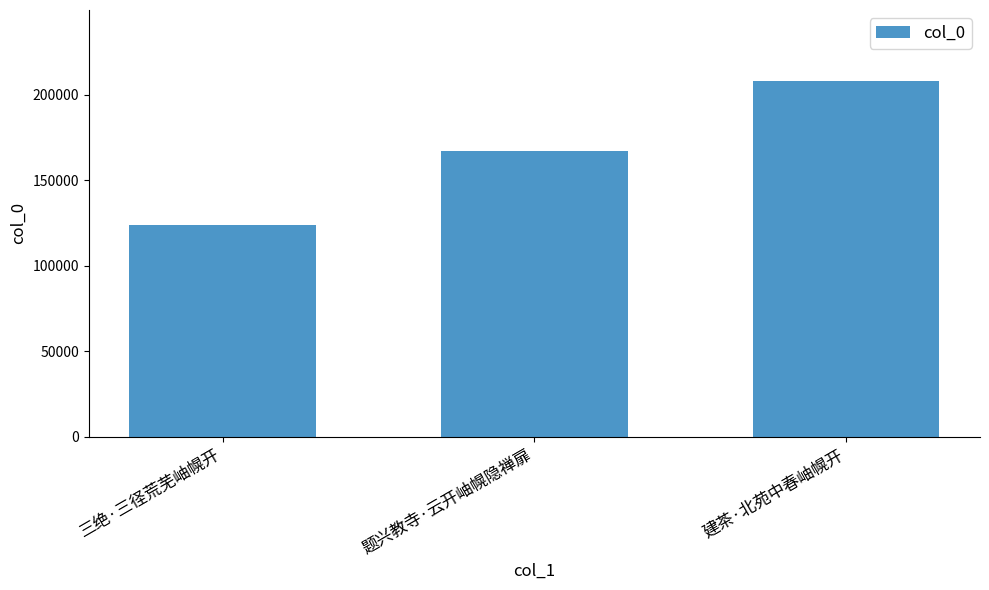

What is the ratio of the value at 三绝·三径荒芜岫幌开 to the value at 题兴教寺·云开岫幌隐禅扉?

0.7